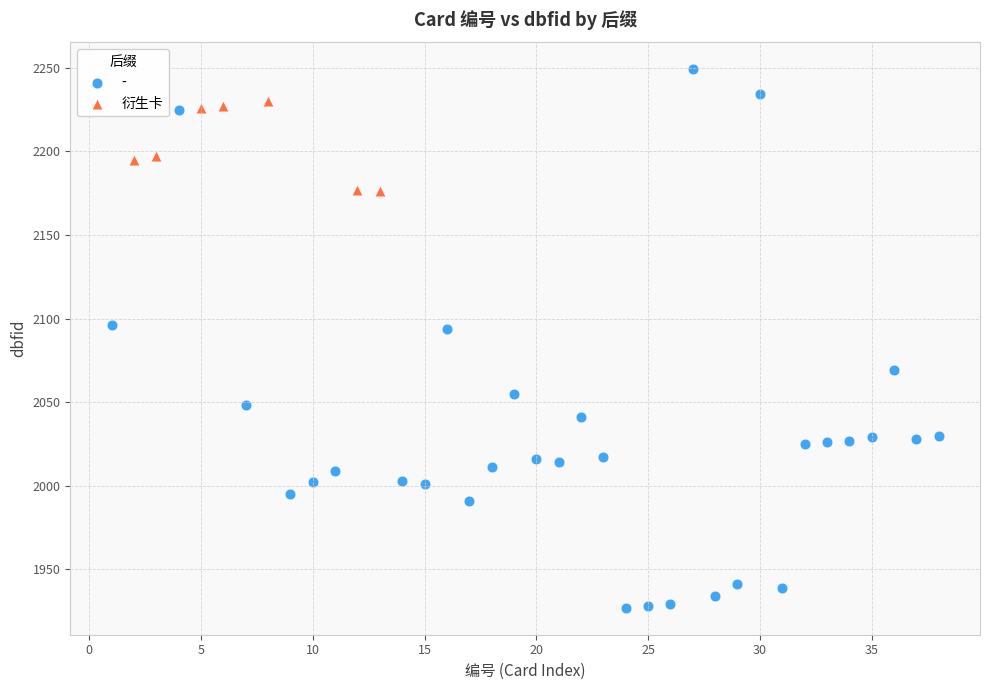

Which series has the widest spread of Y values?

-